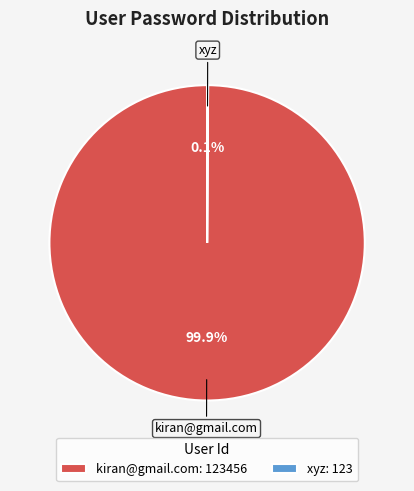

What percentage is NOT represented by kiran@gmail.com: 123456?

0.1%